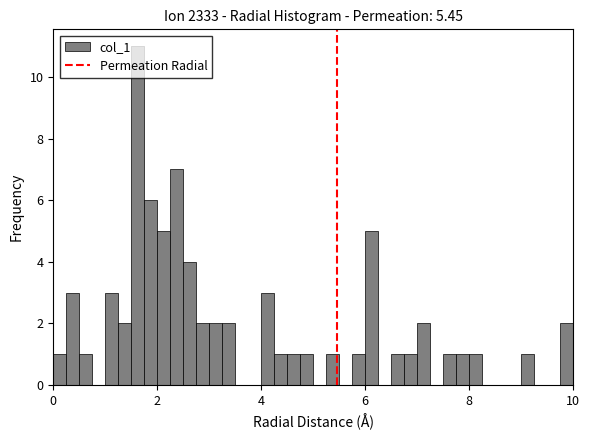

Read against the x-axis, roughly where is the centre of the tallest bar?

1.6